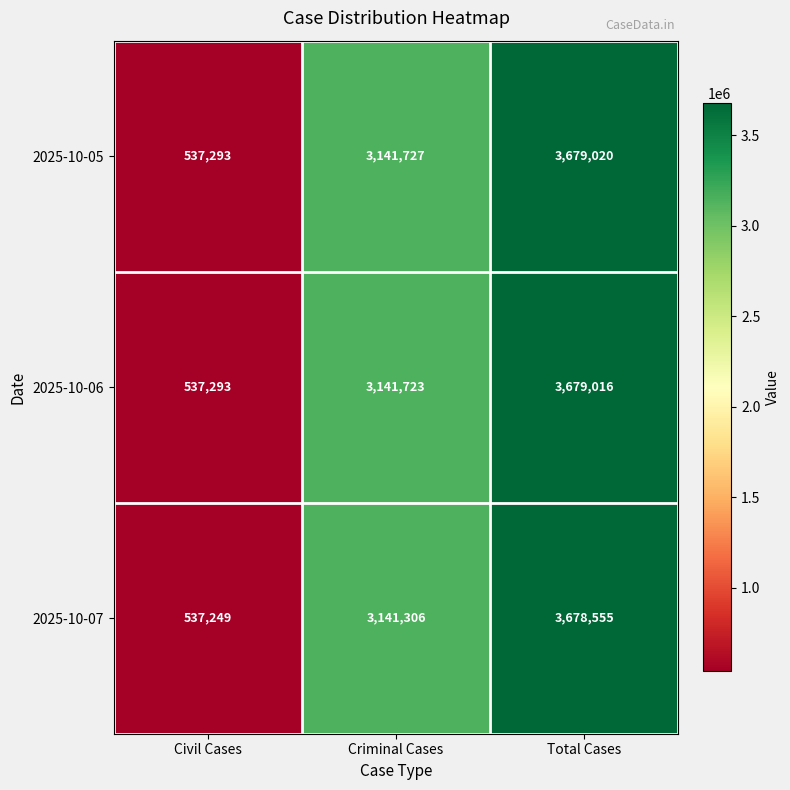

What is the difference between the highest and lowest values at Total Cases?

465